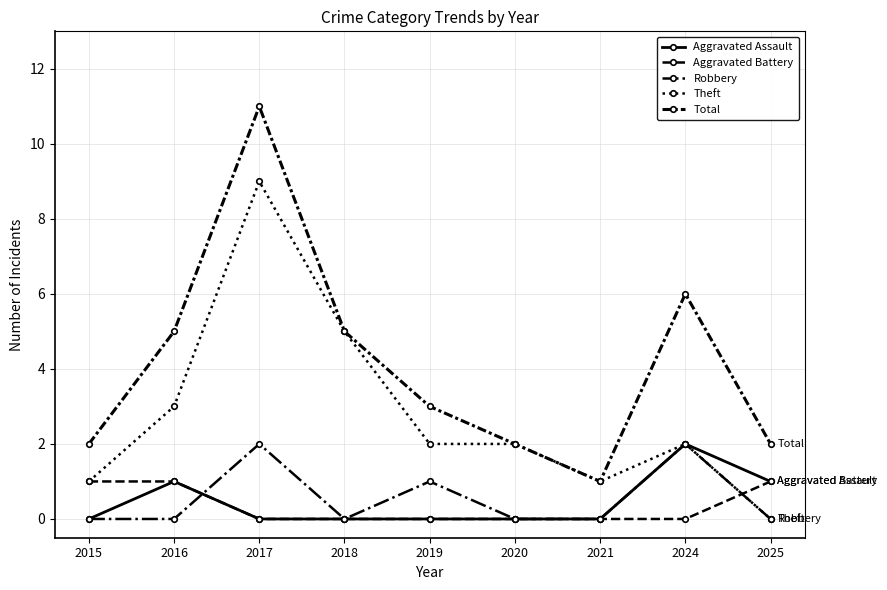

Count the number of data series in this chart.

5